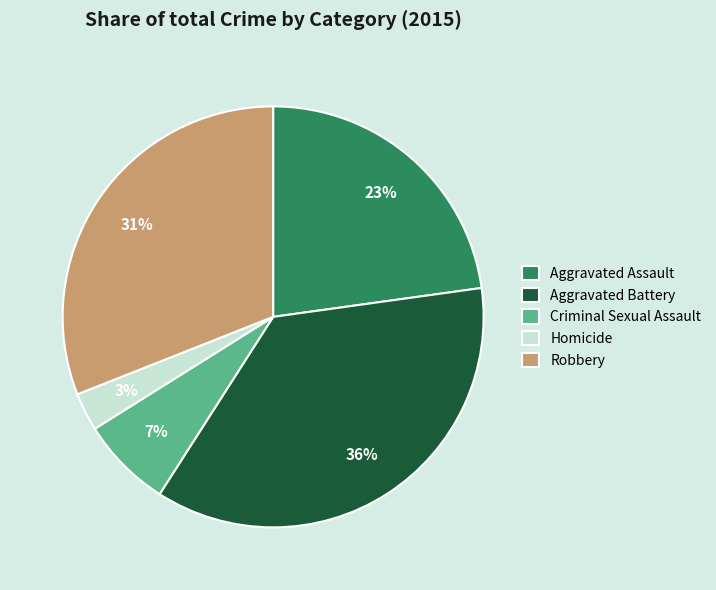

True or false: Aggravated Assault accounts for 23% of the total.

True